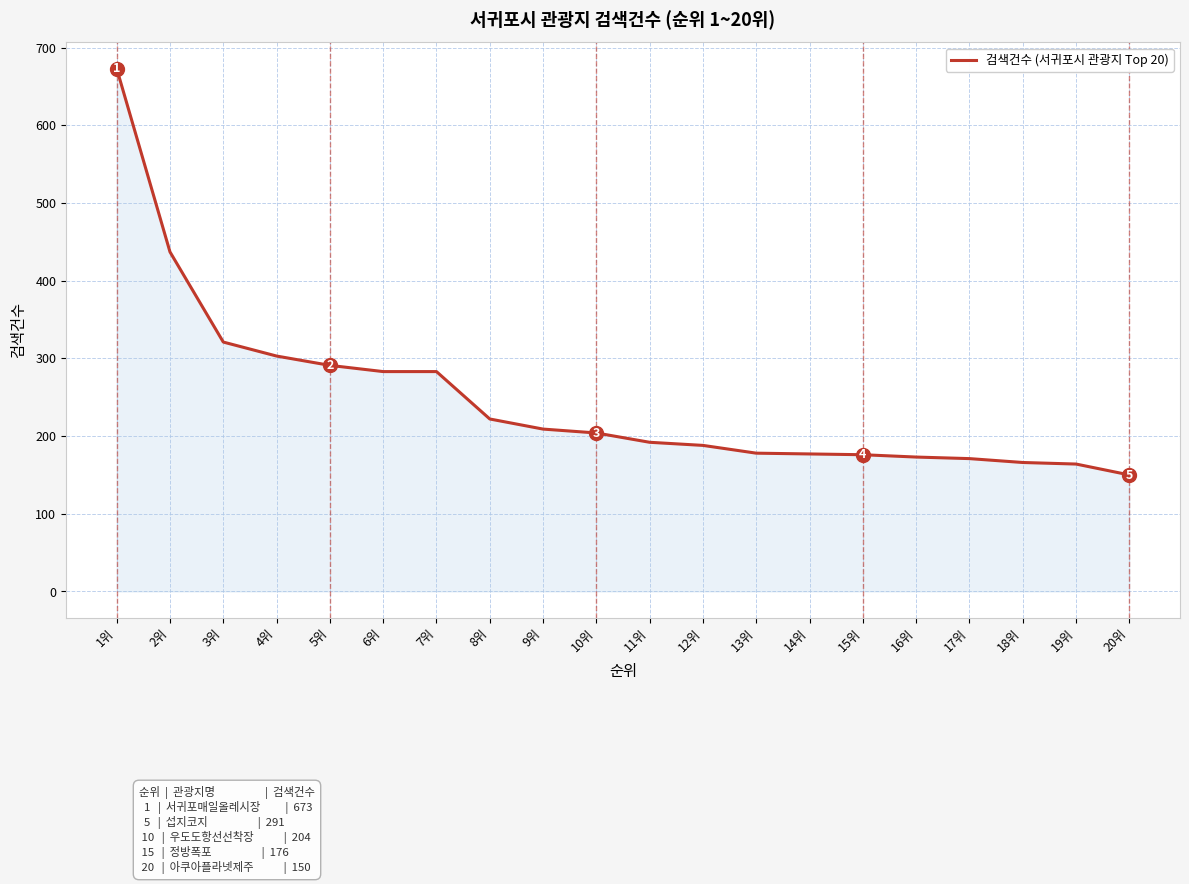

What is the minimum value shown in the chart?

150